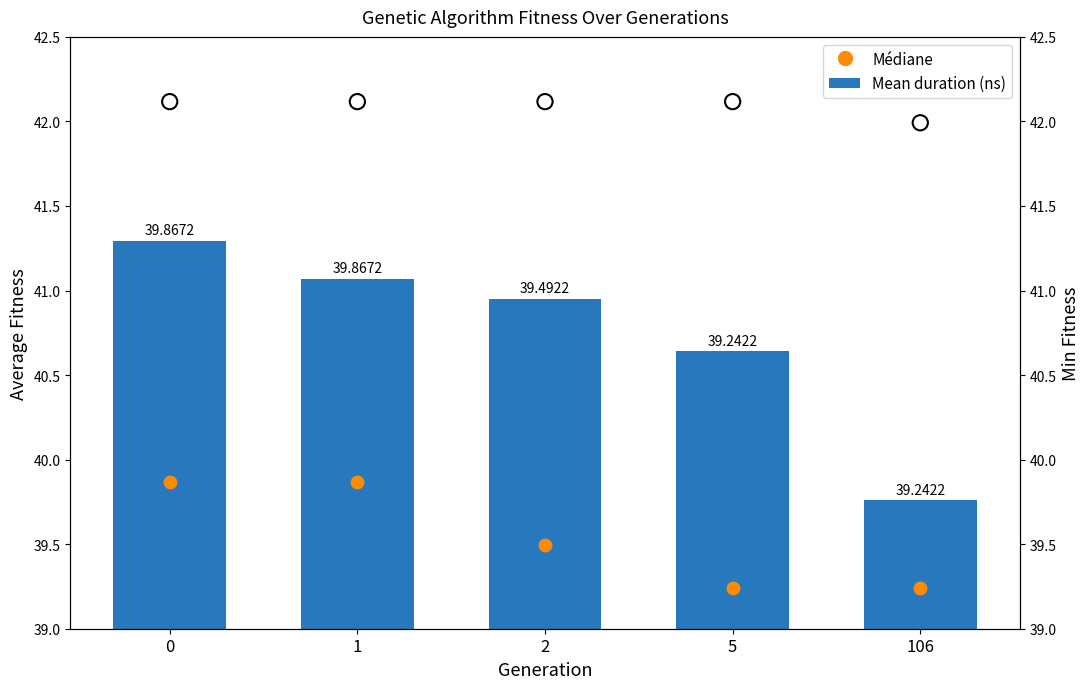

At how many categories does at least one series exceed 39?

5